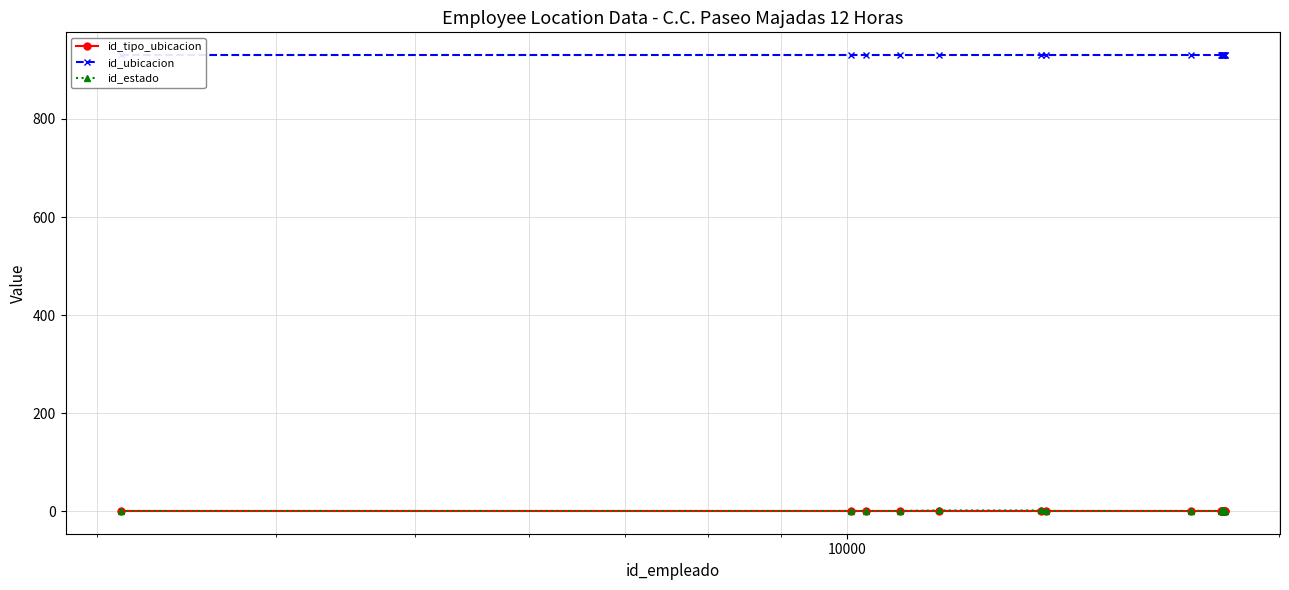

At how many categories does at least one series exceed 632?

20